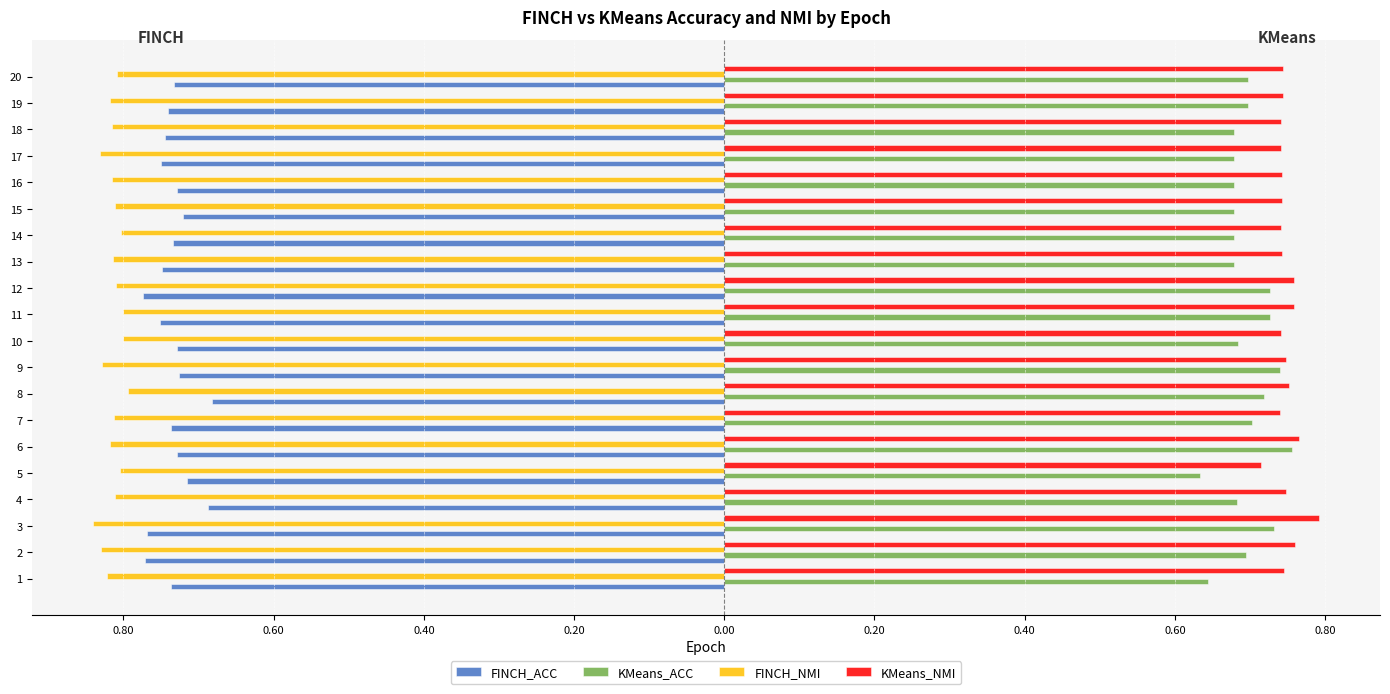

What are all the series names shown in the legend?

FINCH_ACC, KMeans_ACC, FINCH_NMI, KMeans_NMI